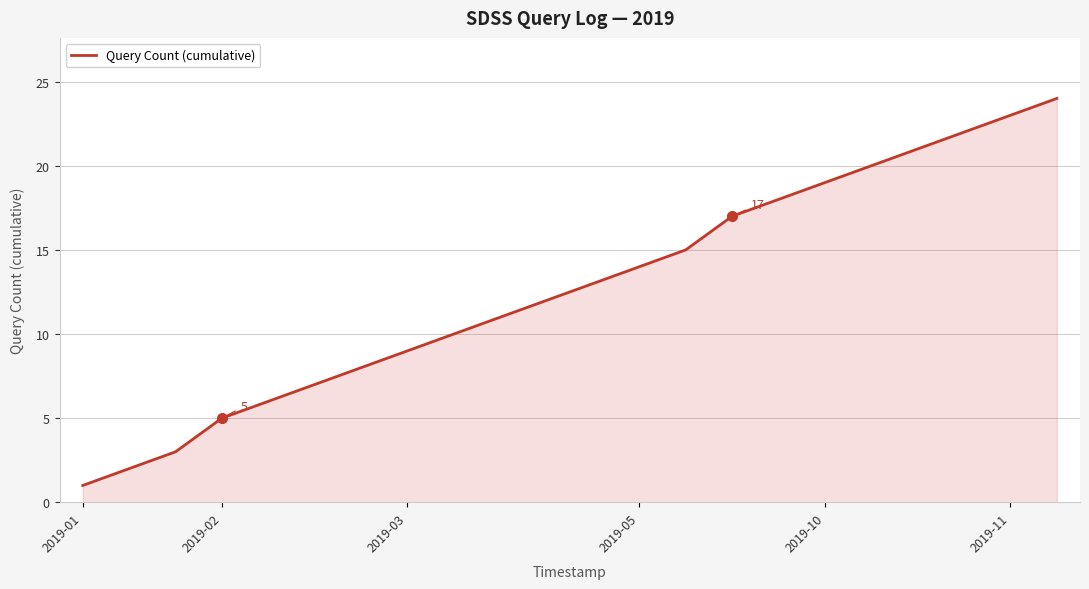

How many values are below 13?

11